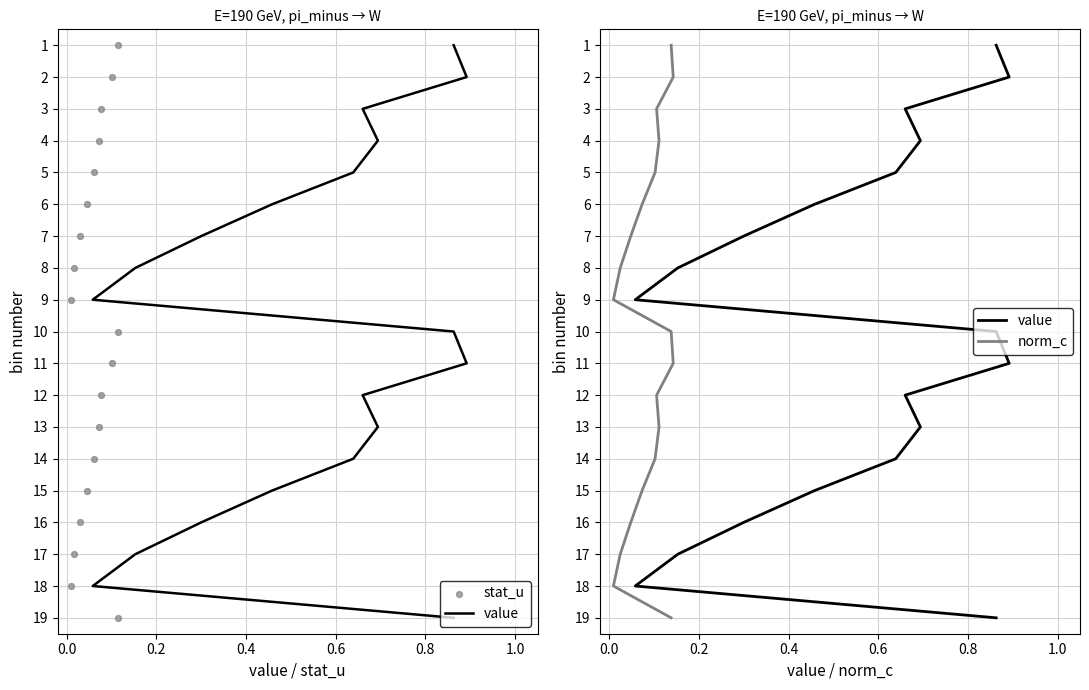

Which series has the largest total across all categories?

value